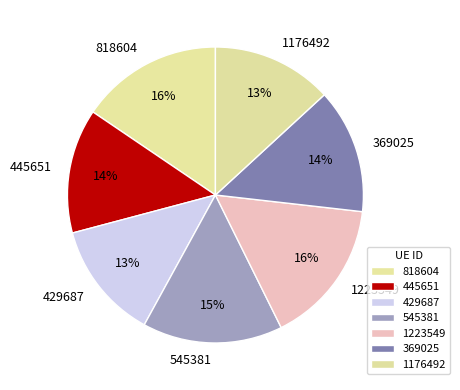

To the nearest percent, what is the combined percentage of 369025 and 429687?

27%